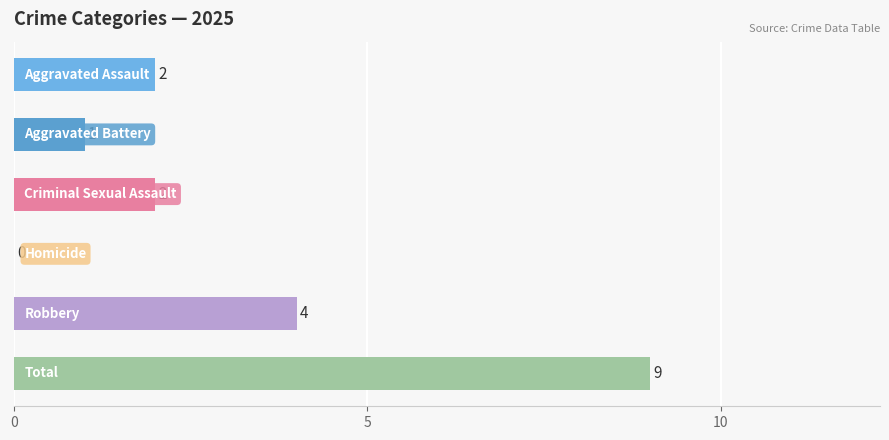

What is the greatest value displayed?

9